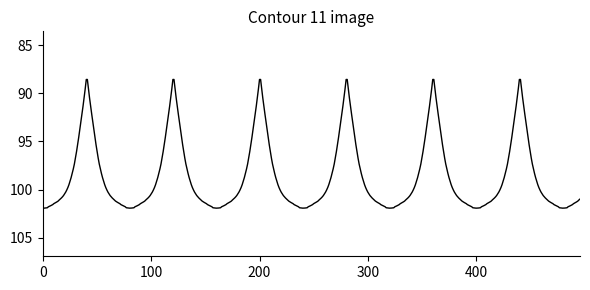

What is the minimum value shown in the chart?

88.6